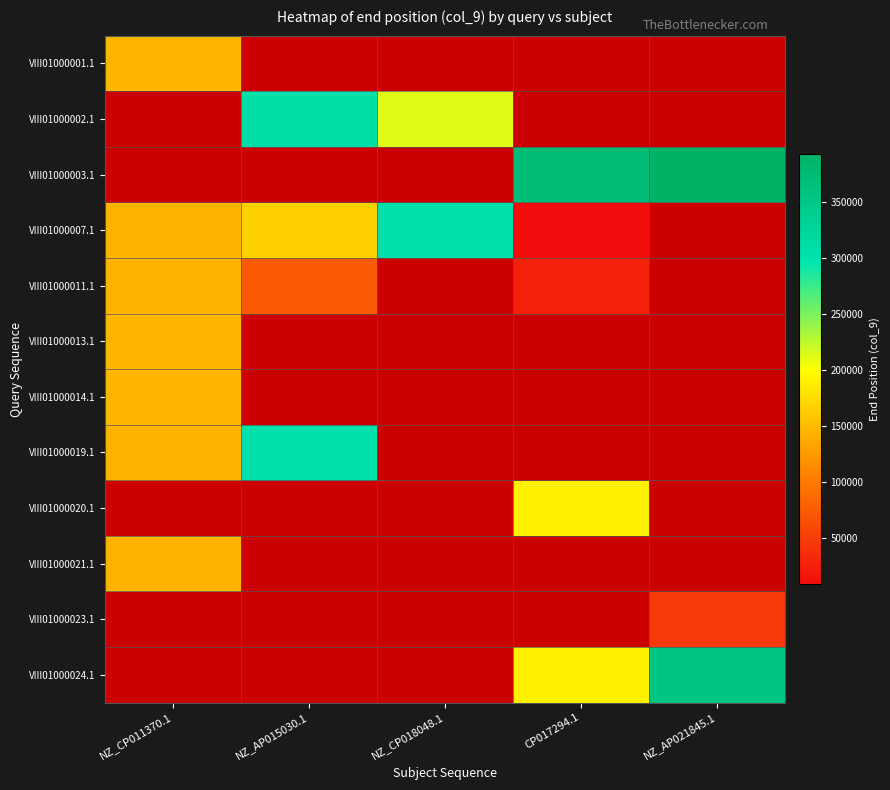

Which has a higher value, NZ_CP011370.1 or CP017294.1?

CP017294.1